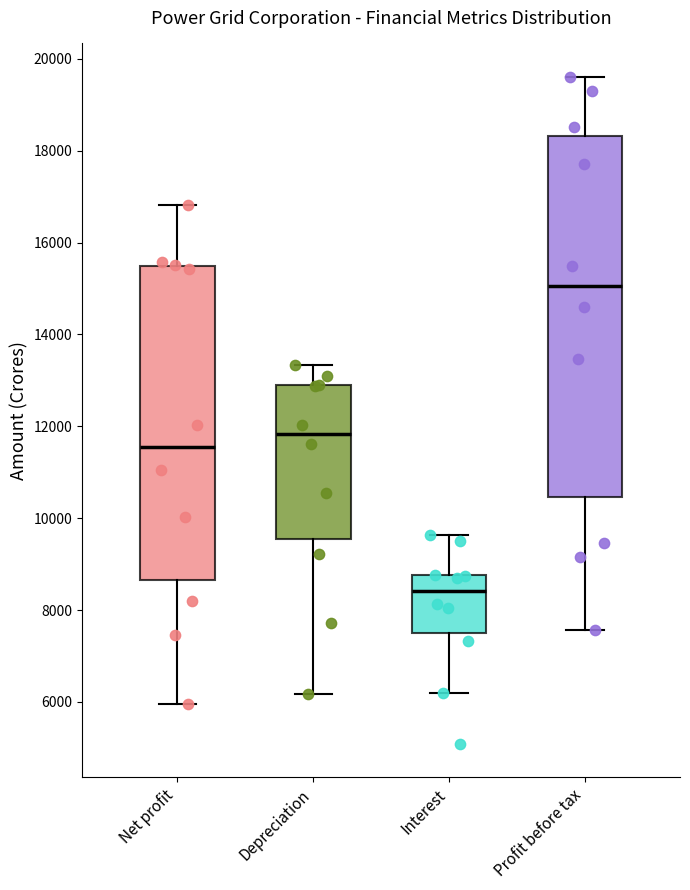

Reading left to right, read every box against the y-axis: the position of its median line, the range the box covers, and the ends of its whiskers. The values are not printed on the chart, so give them approximately, as read against the axis.

Net profit: median 11600, box 8600 to 15400, whiskers 6000 to 16800
Depreciation: median 11800, box 9600 to 12800, whiskers 6200 to 13400
Interest: median 8400, box 7600 to 8800, whiskers 6200 to 9600
Profit before tax: median 15000, box 10400 to 18400, whiskers 7600 to 19600